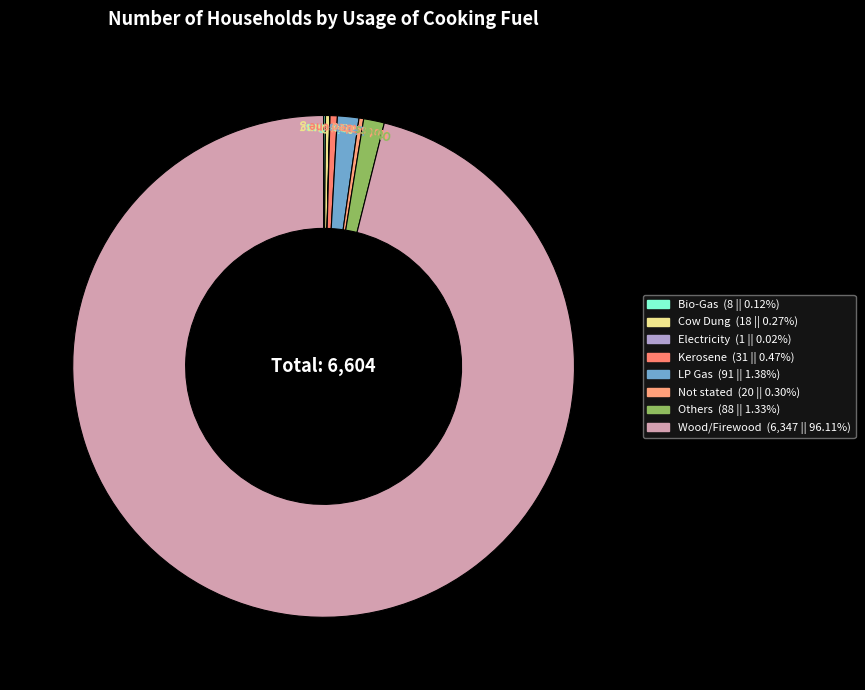

How many segments does this pie chart have?

8